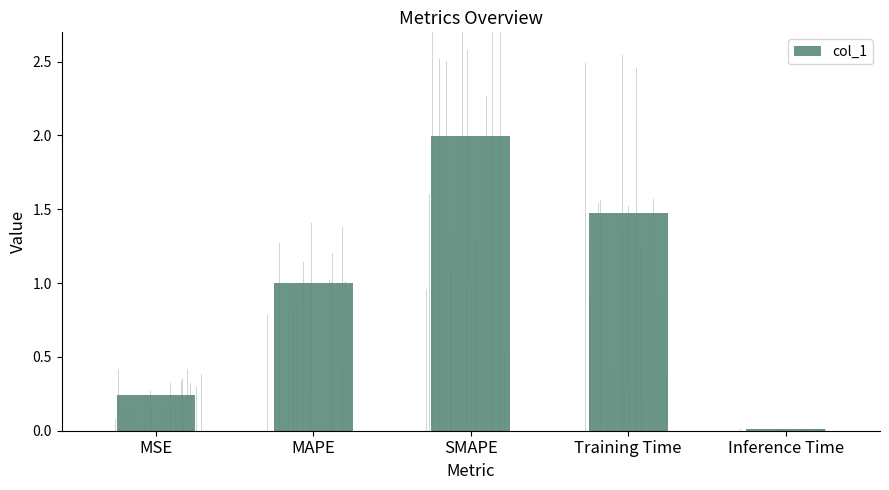

What is the sum of all values?

4.7